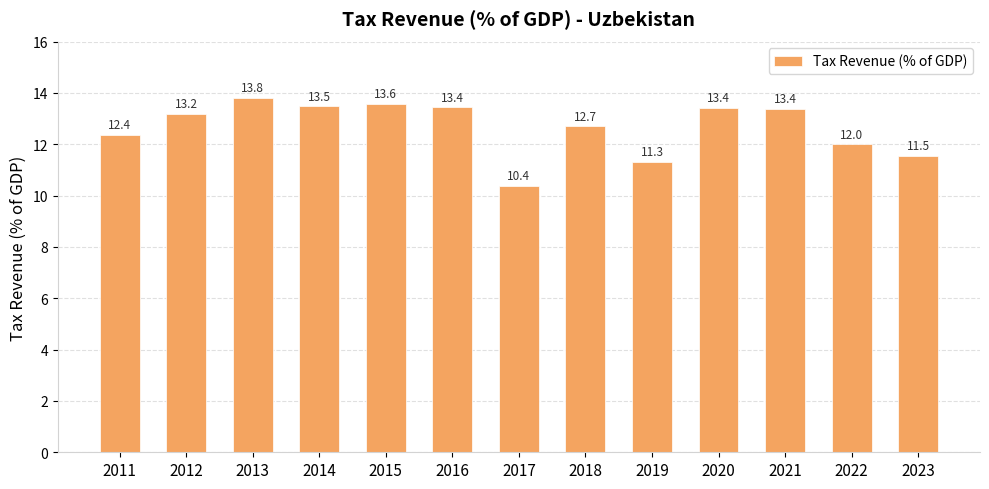

Approximately how many times larger is the value at 2019 compared to 2020?

0.8